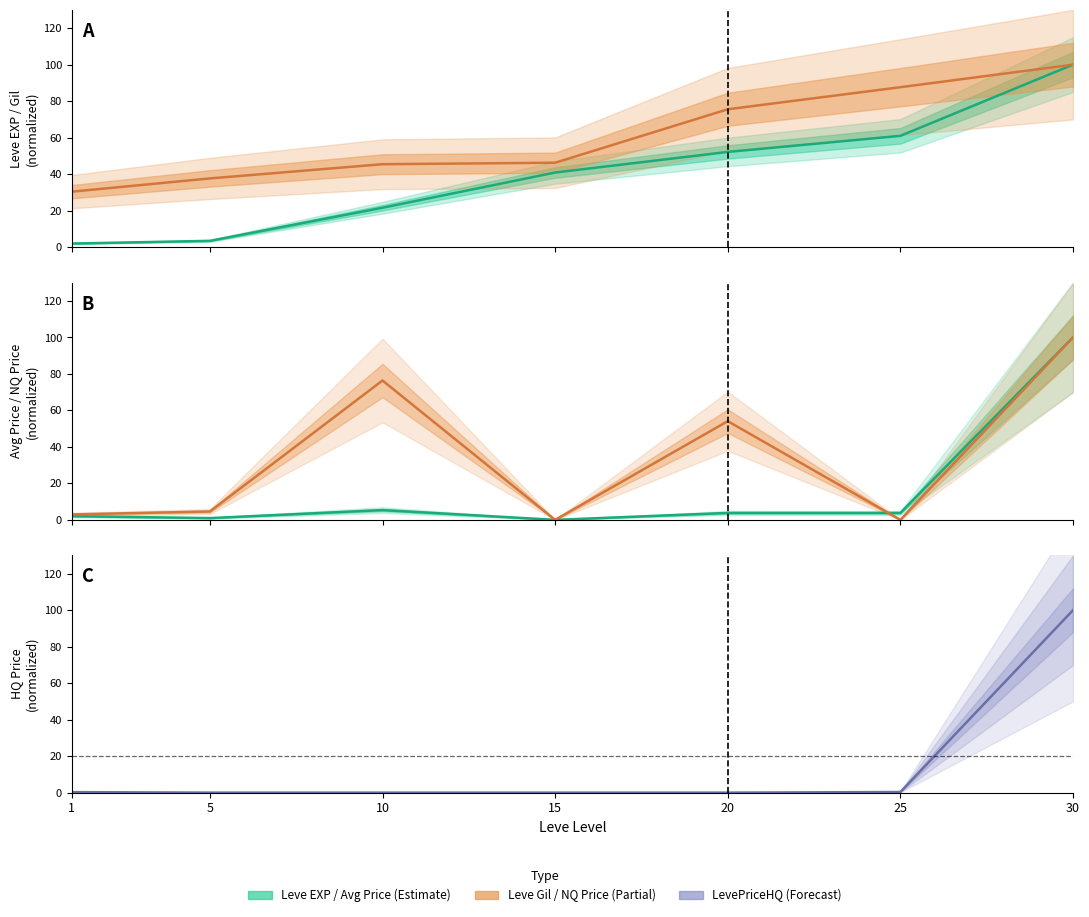

What is the average value of the Leve Gil series?

60.4